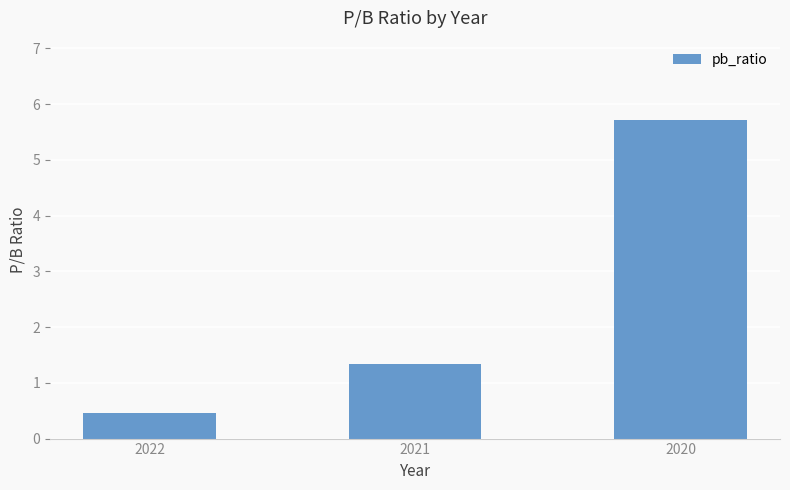

True or false: the data shows 0.5 at 2022.

True